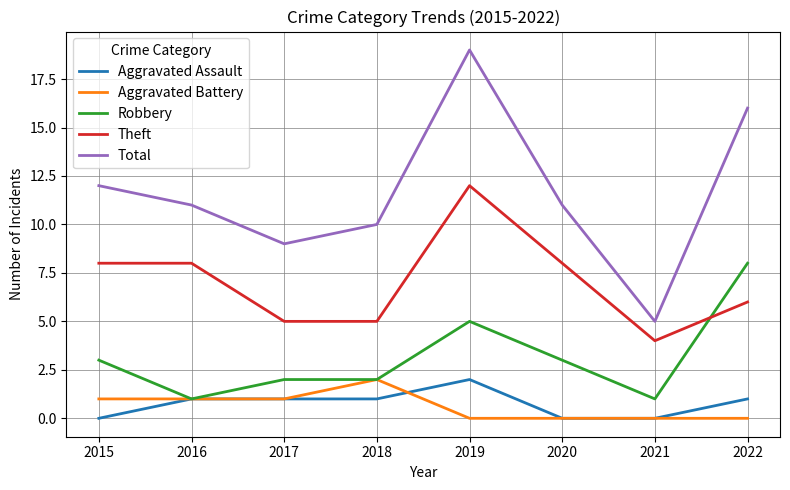

Rank the series at 2019 from lowest to highest value.

Aggravated Battery, Aggravated Assault, Robbery, Theft, Total